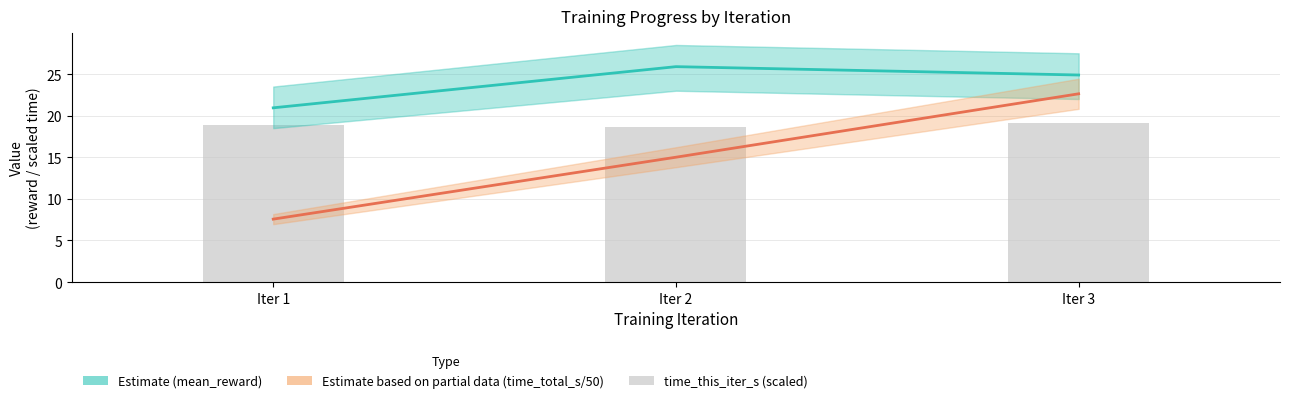

How many series are shown in this chart?

3